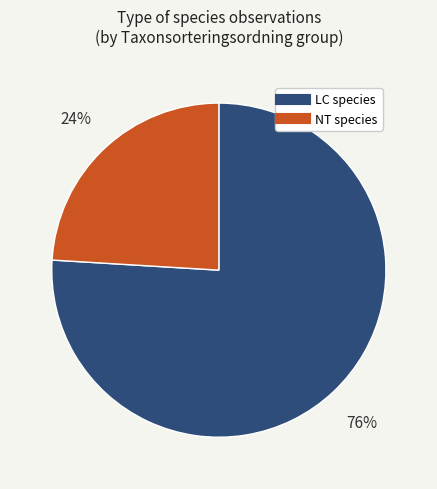

How many slices are in this pie chart?

2